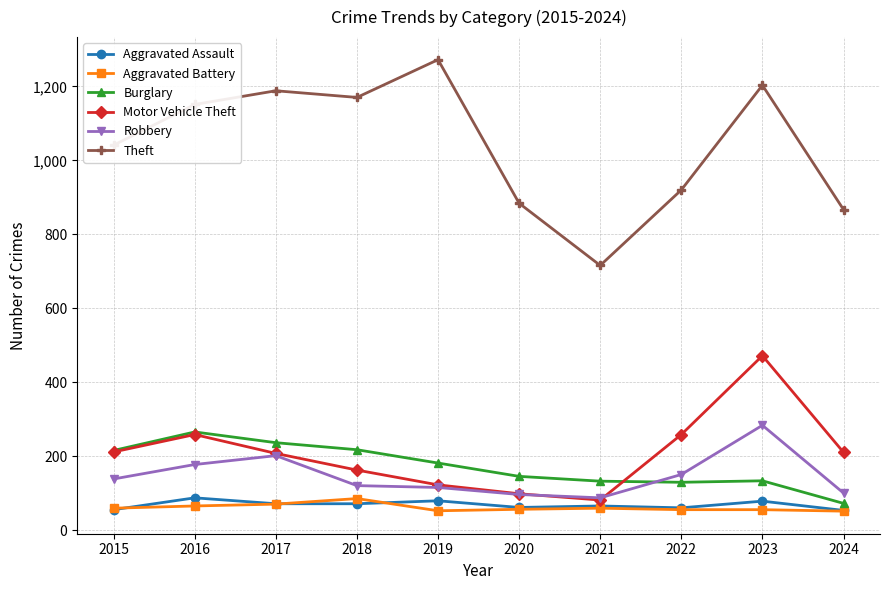

True or false: Aggravated Battery has a value of 66 at 2016.

True